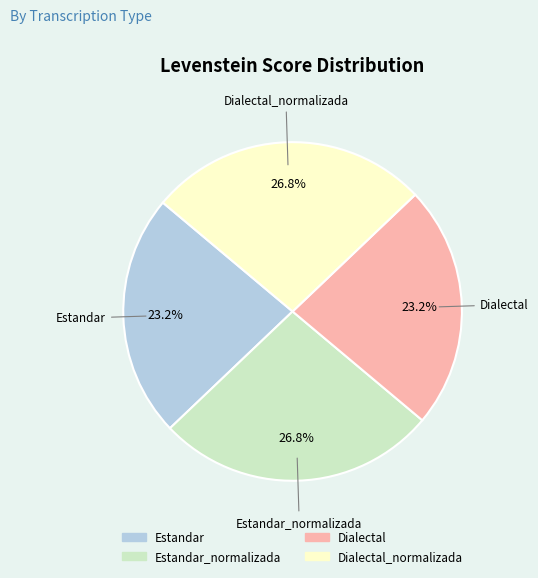

Is there any slice that represents more than half of the pie?

No